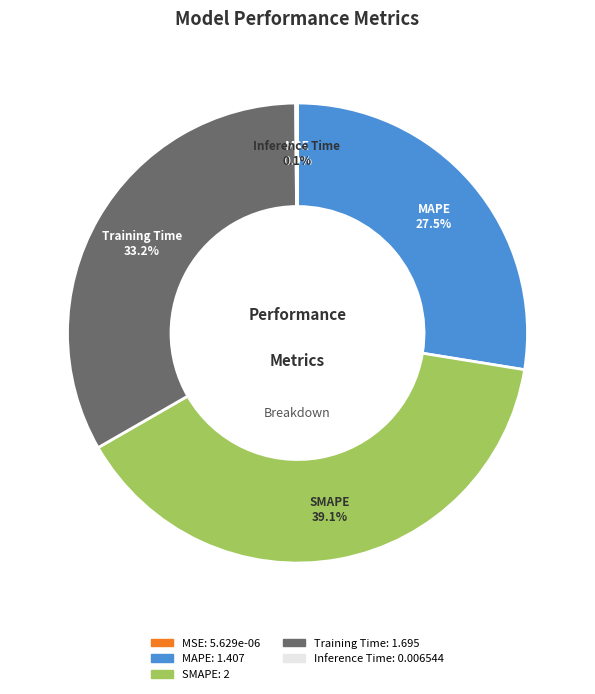

To the nearest percent, what is the difference between the MAPE and SMAPE slice percentages?

12%